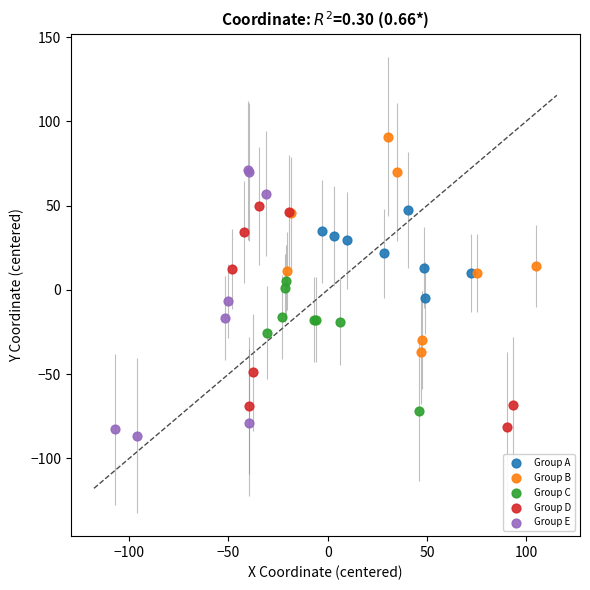

Which series has the widest spread of Y values?

Group E